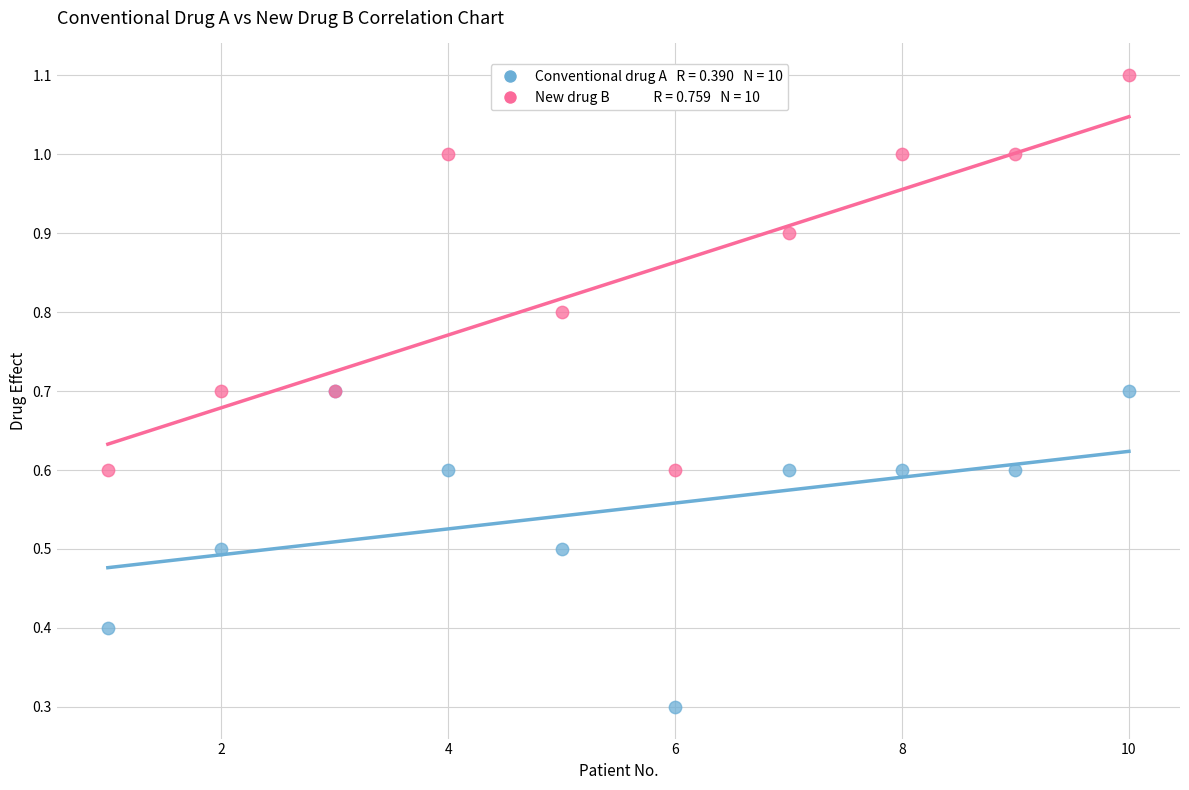

Across all series, what Y value is closest to 0?

0.3